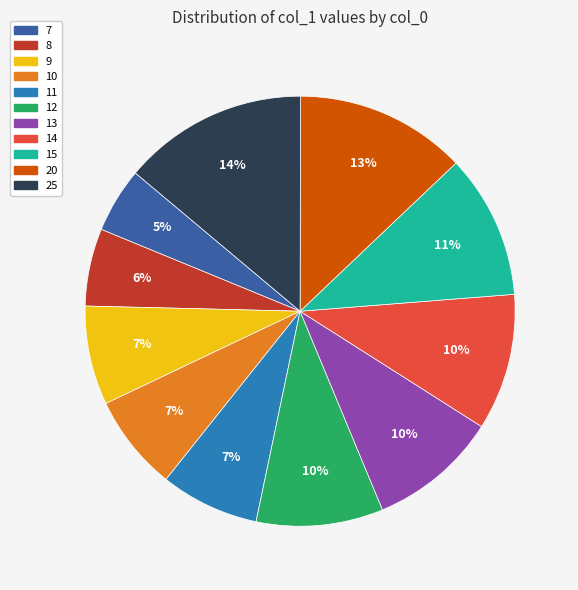

What percentage is the 10 slice, to the nearest percent?

7%